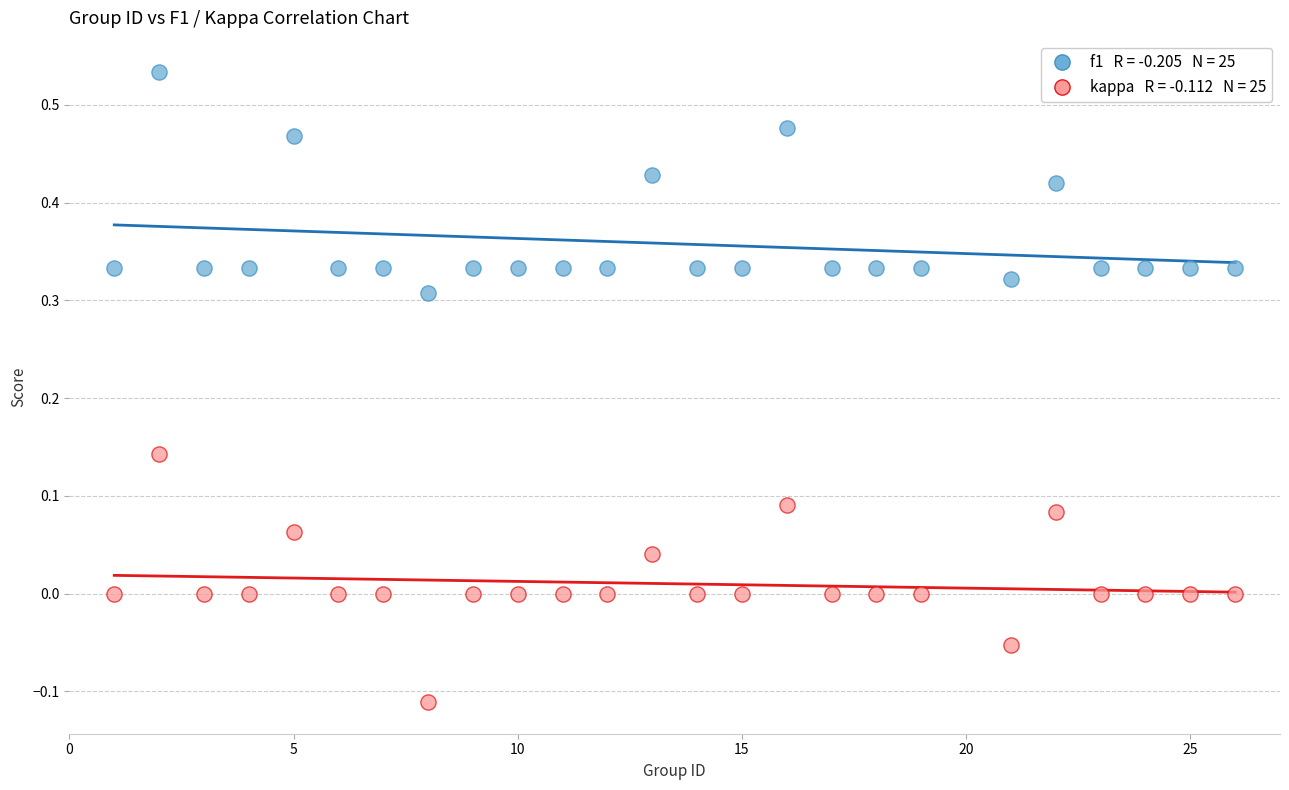

Across all data points, what is the range of Y values (max minus min)?

0.6